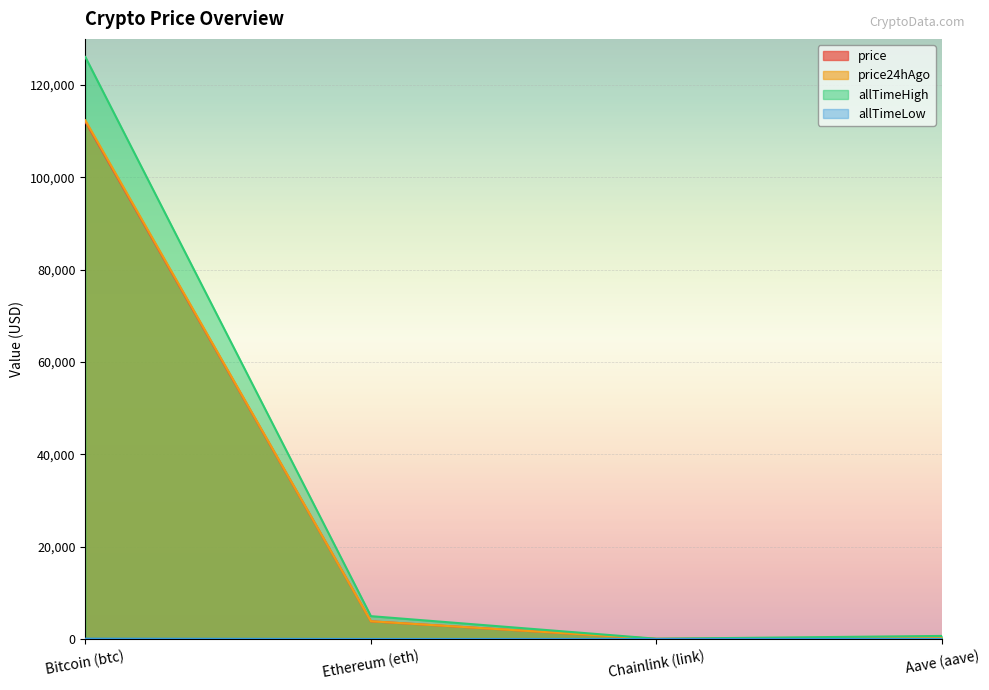

What is the label of the 1st point from the right?

Aave (aave)